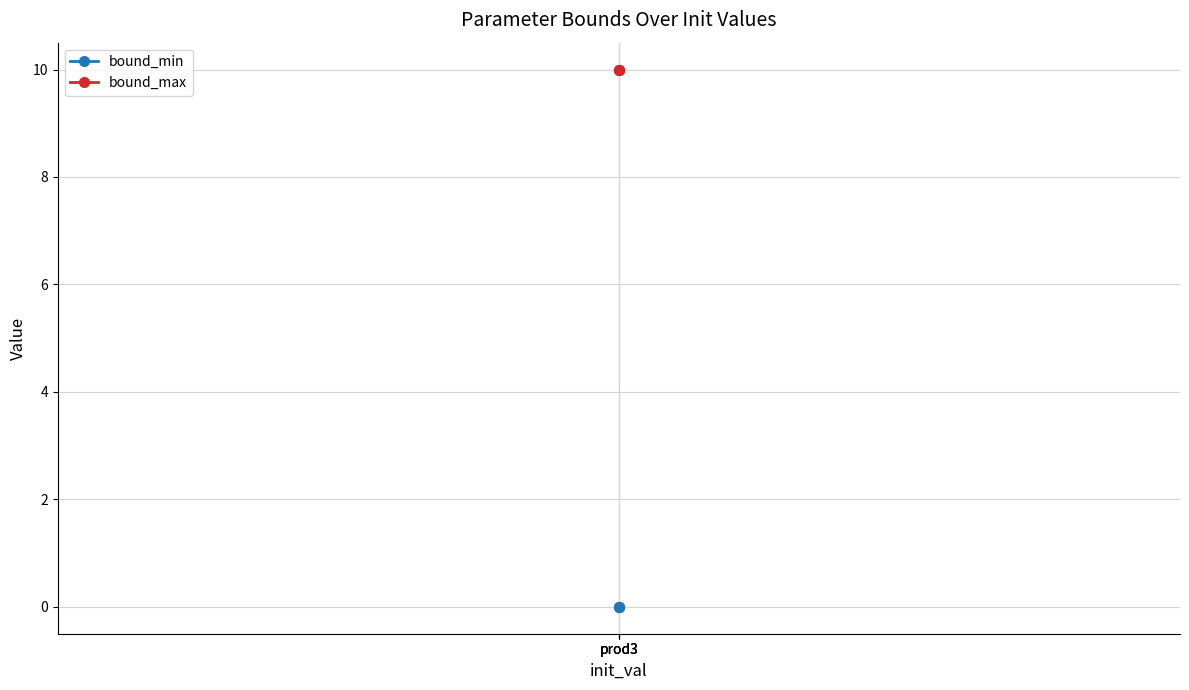

What are all the series names shown in the legend?

bound_min, bound_max